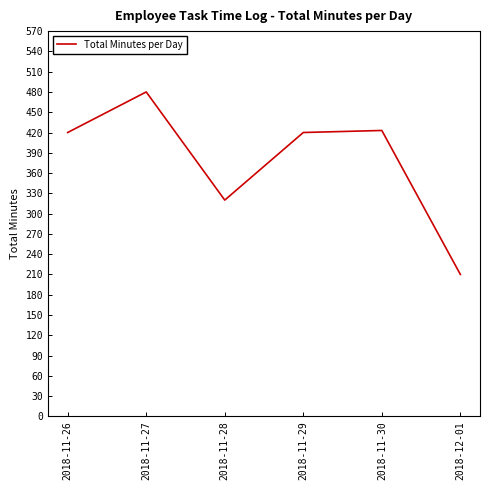

What is the maximum value shown in the chart?

480